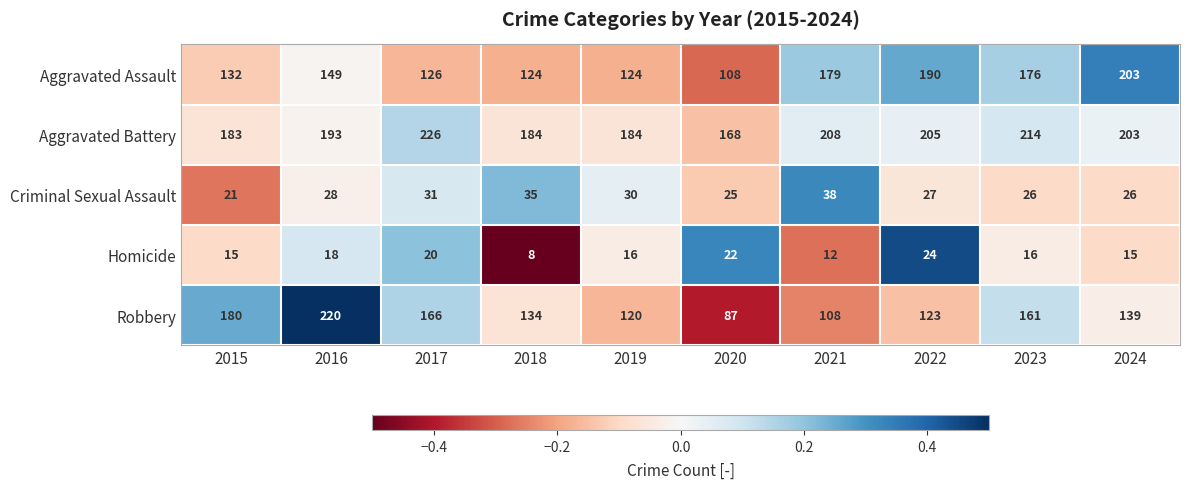

What is the sum of the Robbery values at 2022 and 2015?

303